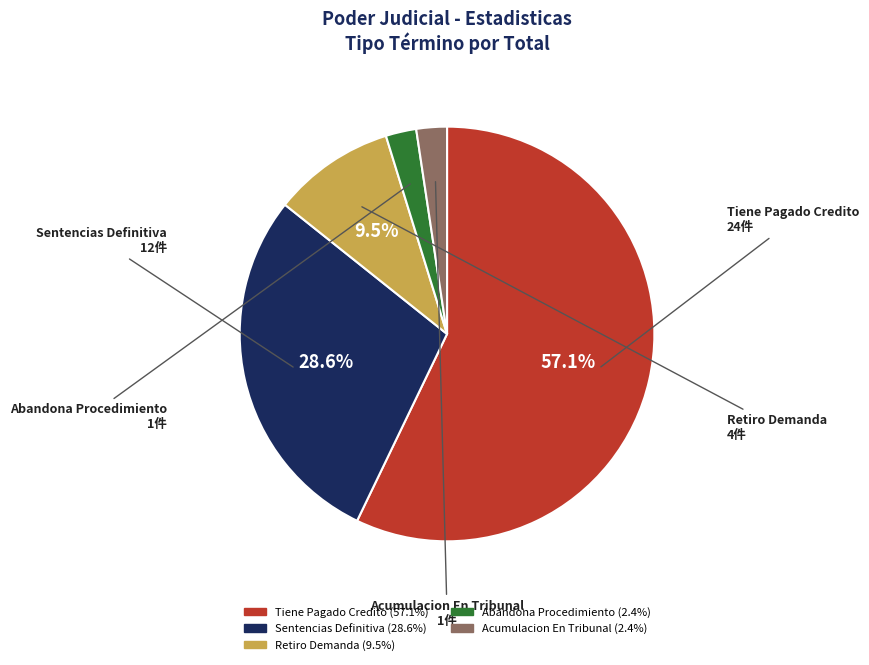

Do Sentencias Definitiva and Abandona Procedimiento together represent more than half of the pie?

No